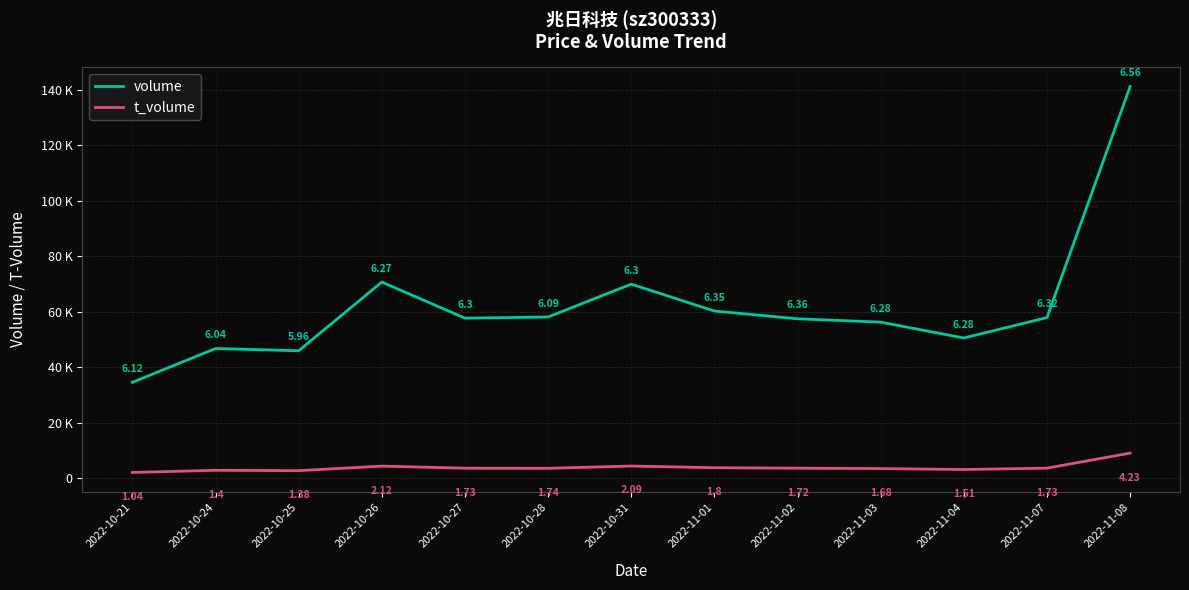

What are all the series names shown in the legend?

volume, t_volume